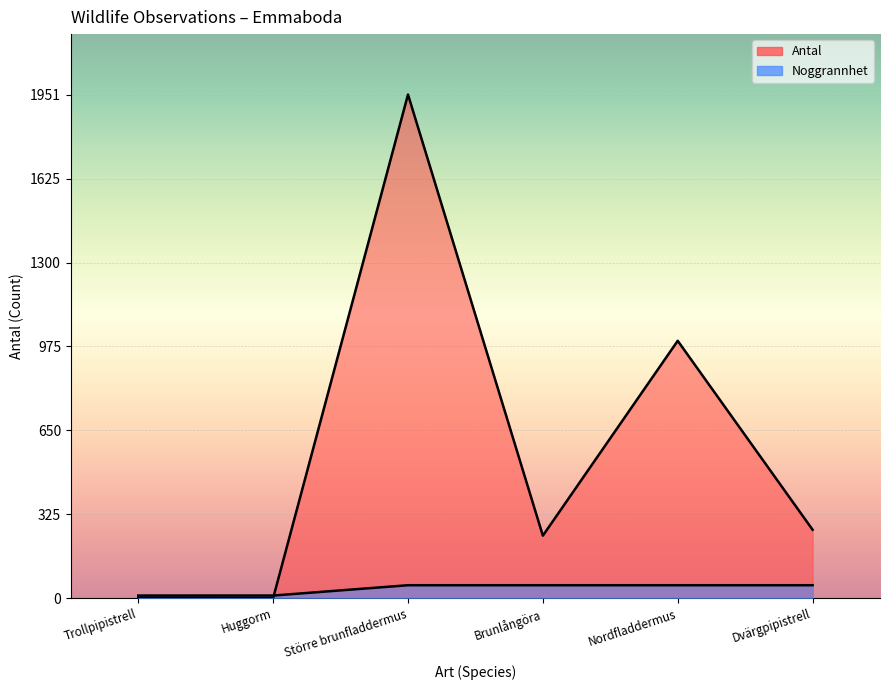

At which category is the sum across all series the highest?

Större brunfladdermus